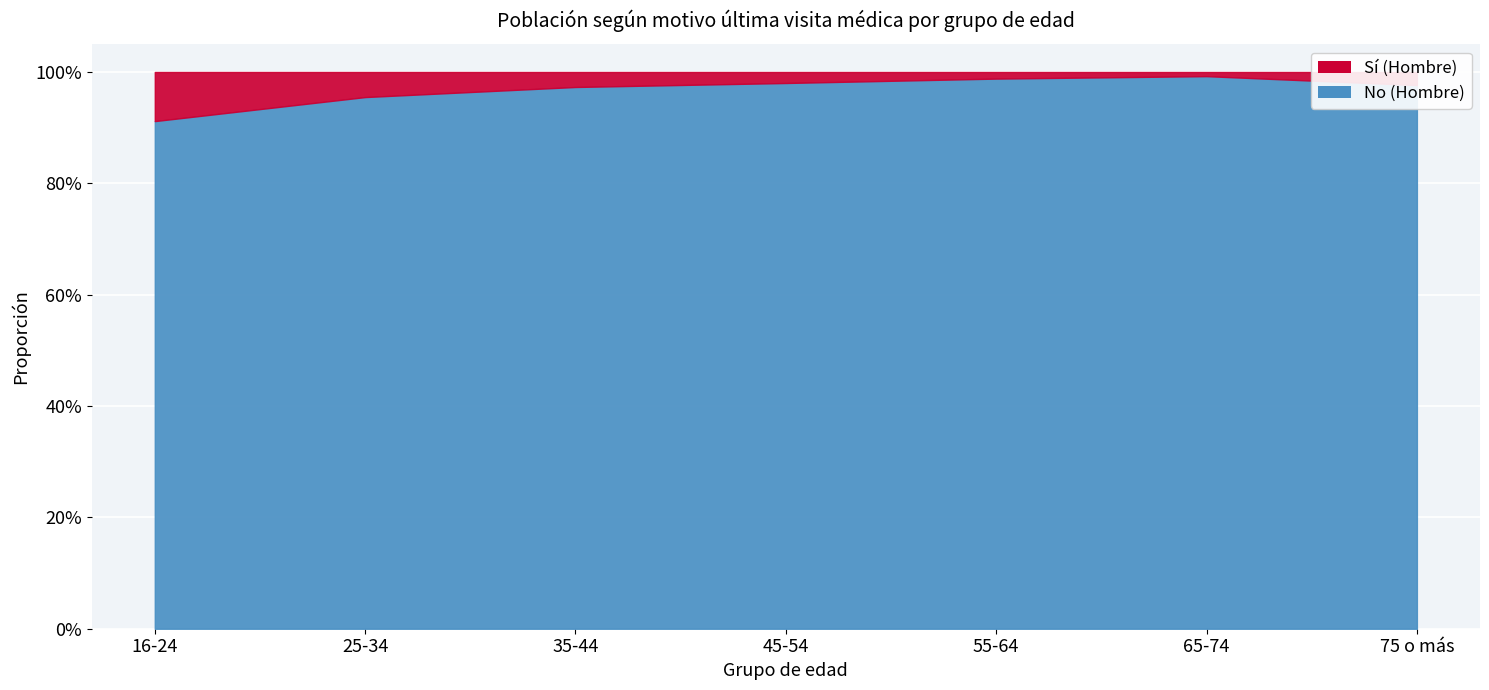

Reading left to right, transcribe all the data shown in this chart.

0.9	1.0	1.0	1.0	1.0	1.0	1.0